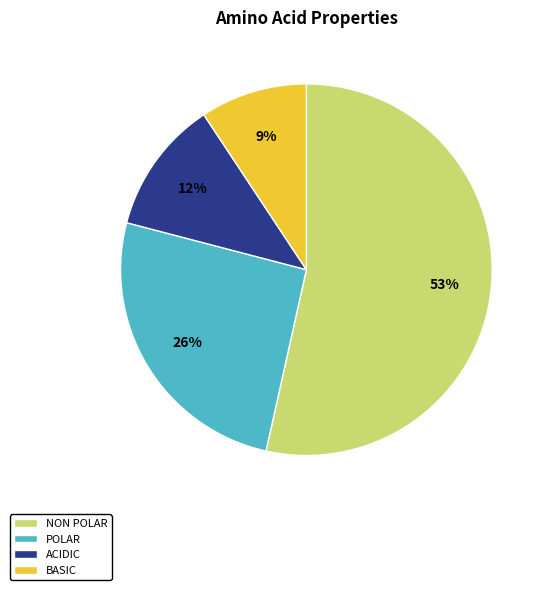

The NON POLAR slice represents 68% of the pie. True or false?

False